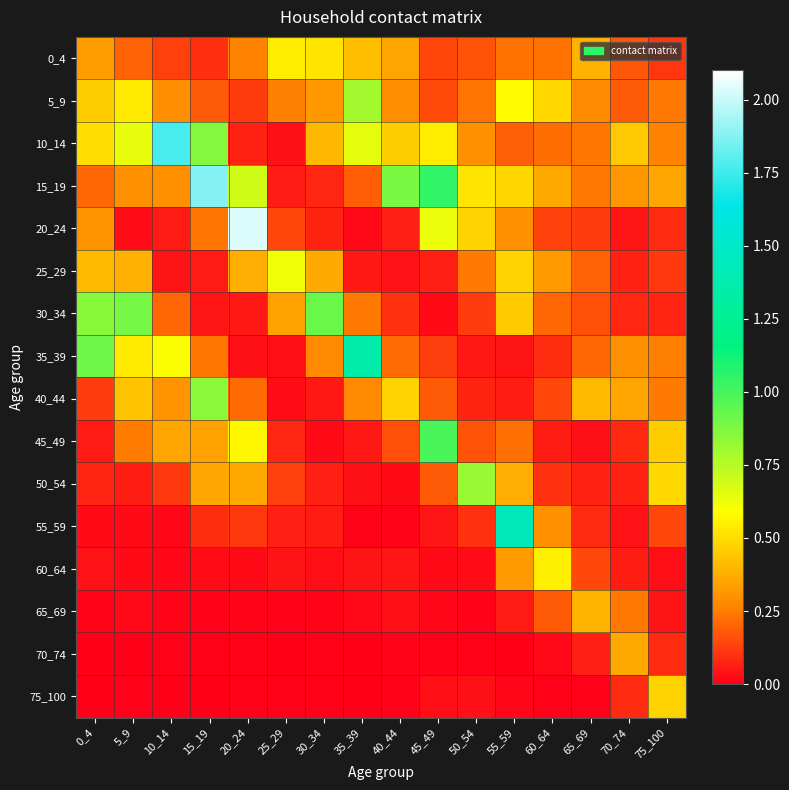

Reading left to right, transcribe all the data shown in this chart.

0_4: 0_4=0.3	5_9=0.2	10_14=0.1	15_19=0.1	20_24=0.3	25_29=0.5	30_34=0.5	35_39=0.4	40_44=0.4	45_49=0.1	50_54=0.2	55_59=0.2	60_64=0.2	65_69=0.4	70_74=0.2	75_100=0.1
5_9: 0_4=0.5	5_9=0.5	10_14=0.3	15_19=0.2	20_24=0.1	25_29=0.3	30_34=0.3	35_39=0.8	40_44=0.3	45_49=0.2	50_54=0.2	55_59=0.6	60_64=0.5	65_69=0.3	70_74=0.2	75_100=0.2
10_14: 0_4=0.5	5_9=0.6	10_14=1.8	15_19=0.9	20_24=0.1	25_29=0.0	30_34=0.4	35_39=0.6	40_44=0.5	45_49=0.5	50_54=0.3	55_59=0.2	60_64=0.2	65_69=0.2	70_74=0.4	75_100=0.3
15_19: 0_4=0.2	5_9=0.3	10_14=0.3	15_19=1.9	20_24=0.7	25_29=0.1	30_34=0.1	35_39=0.2	40_44=0.9	45_49=1.0	50_54=0.5	55_59=0.5	60_64=0.4	65_69=0.2	70_74=0.3	75_100=0.4
20_24: 0_4=0.3	5_9=0.0	10_14=0.1	15_19=0.2	20_24=2.0	25_29=0.1	30_34=0.1	35_39=0.0	40_44=0.1	45_49=0.6	50_54=0.5	55_59=0.3	60_64=0.1	65_69=0.1	70_74=0.0	75_100=0.1
25_29: 0_4=0.4	5_9=0.4	10_14=0.0	15_19=0.1	20_24=0.4	25_29=0.6	30_34=0.4	35_39=0.0	40_44=0.0	45_49=0.1	50_54=0.2	55_59=0.5	60_64=0.3	65_69=0.2	70_74=0.1	75_100=0.1
30_34: 0_4=0.9	5_9=0.9	10_14=0.2	15_19=0.0	20_24=0.0	25_29=0.3	30_34=0.9	35_39=0.2	40_44=0.1	45_49=0.0	50_54=0.1	55_59=0.5	60_64=0.2	65_69=0.2	70_74=0.1	75_100=0.1
35_39: 0_4=0.9	5_9=0.5	10_14=0.6	15_19=0.2	20_24=0.0	25_29=0.0	30_34=0.3	35_39=1.4	40_44=0.2	45_49=0.1	50_54=0.1	55_59=0.0	60_64=0.1	65_69=0.2	70_74=0.3	75_100=0.3
40_44: 0_4=0.1	5_9=0.4	10_14=0.3	15_19=0.8	20_24=0.2	25_29=0.0	30_34=0.1	35_39=0.3	40_44=0.5	45_49=0.2	50_54=0.1	55_59=0.1	60_64=0.1	65_69=0.4	70_74=0.4	75_100=0.2
45_49: 0_4=0.1	5_9=0.2	10_14=0.4	15_19=0.3	20_24=0.6	25_29=0.1	30_34=0.0	35_39=0.1	40_44=0.2	45_49=1.0	50_54=0.2	55_59=0.2	60_64=0.1	65_69=0.0	70_74=0.1	75_100=0.5
50_54: 0_4=0.1	5_9=0.1	10_14=0.1	15_19=0.4	20_24=0.4	25_29=0.1	30_34=0.1	35_39=0.0	40_44=0.0	45_49=0.2	50_54=0.8	55_59=0.4	60_64=0.1	65_69=0.1	70_74=0.1	75_100=0.5
55_59: 0_4=0.0	5_9=0.0	10_14=0.0	15_19=0.1	20_24=0.1	25_29=0.1	30_34=0.1	35_39=0.0	40_44=0.0	45_49=0.0	50_54=0.1	55_59=1.4	60_64=0.3	65_69=0.1	70_74=0.0	75_100=0.1
60_64: 0_4=0.0	5_9=0.0	10_14=0.0	15_19=0.0	20_24=0.0	25_29=0.0	30_34=0.0	35_39=0.0	40_44=0.0	45_49=0.0	50_54=0.0	55_59=0.3	60_64=0.5	65_69=0.1	70_74=0.1	75_100=0.0
65_69: 0_4=0.0	5_9=0.0	10_14=0.0	15_19=0.0	20_24=0.0	25_29=0.0	30_34=0.0	35_39=0.0	40_44=0.0	45_49=0.0	50_54=0.0	55_59=0.1	60_64=0.2	65_69=0.4	70_74=0.2	75_100=0.0
70_74: 0_4=0.0	5_9=0.0	10_14=0.0	15_19=0.0	20_24=0.0	25_29=0.0	30_34=0.0	35_39=0.0	40_44=0.0	45_49=0.0	50_54=0.0	55_59=0.0	60_64=0.0	65_69=0.1	70_74=0.4	75_100=0.1
75_100: 0_4=0.0	5_9=0.0	10_14=0.0	15_19=0.0	20_24=0.0	25_29=0.0	30_34=0.0	35_39=0.0	40_44=0.0	45_49=0.0	50_54=0.0	55_59=0.0	60_64=0.0	65_69=0.0	70_74=0.1	75_100=0.5